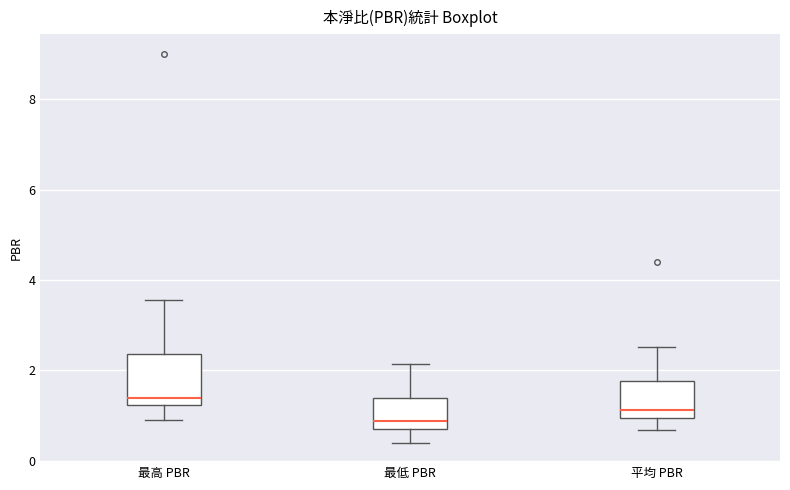

Which box has the highest median line?

最高 PBR